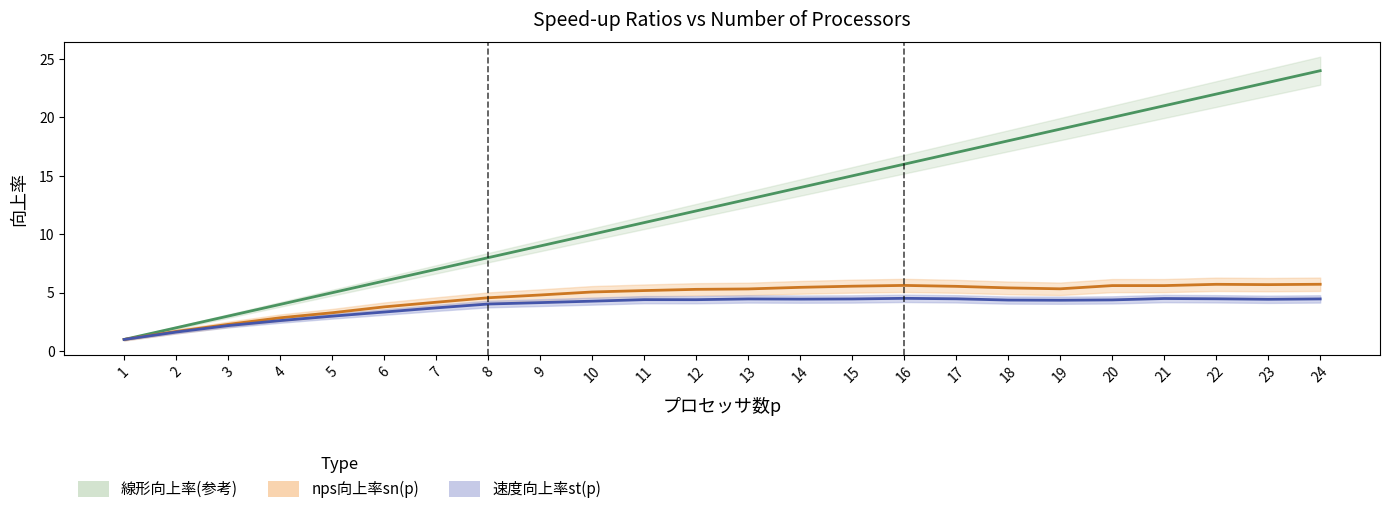

What is the value of the nps向上率sn(p) point at the 23rd from the left?

5.7